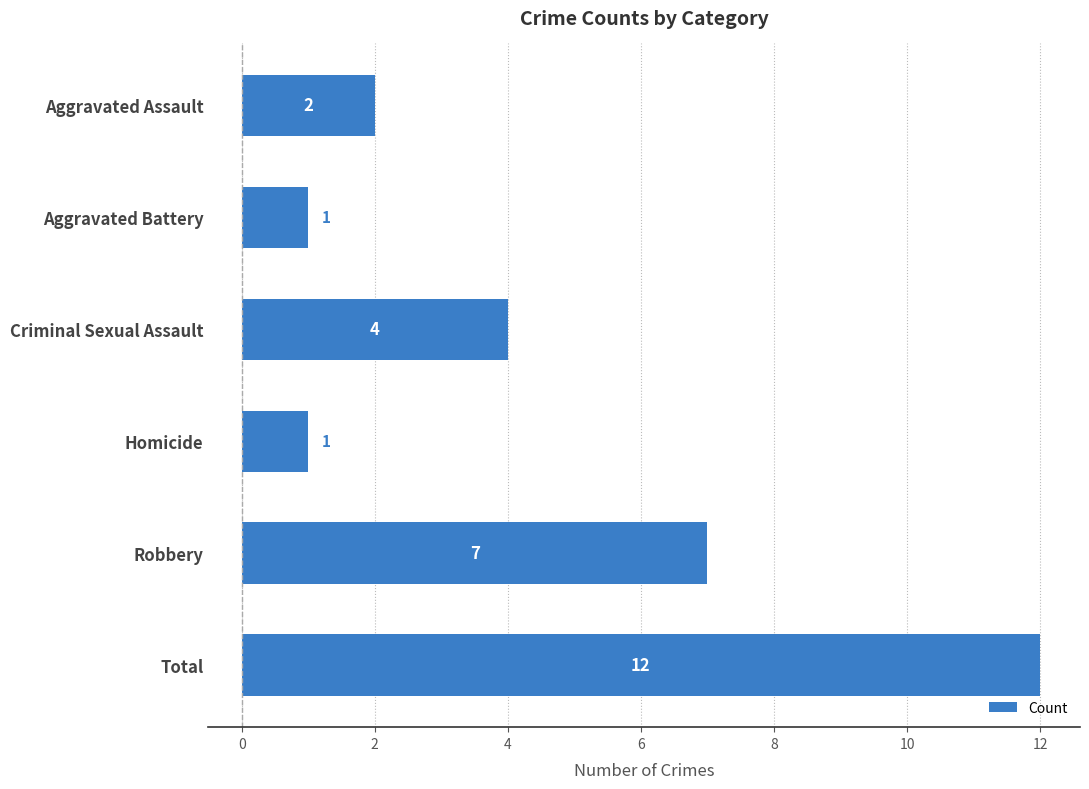

Reading bottom to top, list all the values displayed in this chart.

Total=12	Robbery=7	Homicide=1	Criminal Sexual Assault=4	Aggravated Battery=1	Aggravated Assault=2